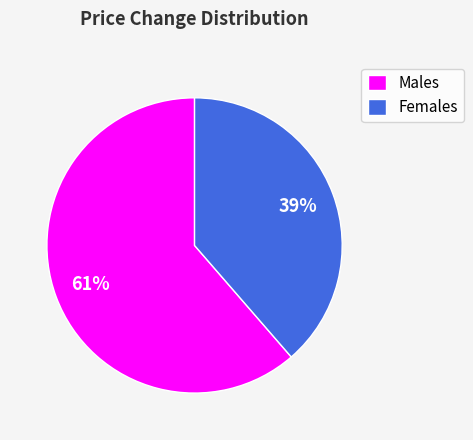

Which category has the smallest portion of the pie?

Females